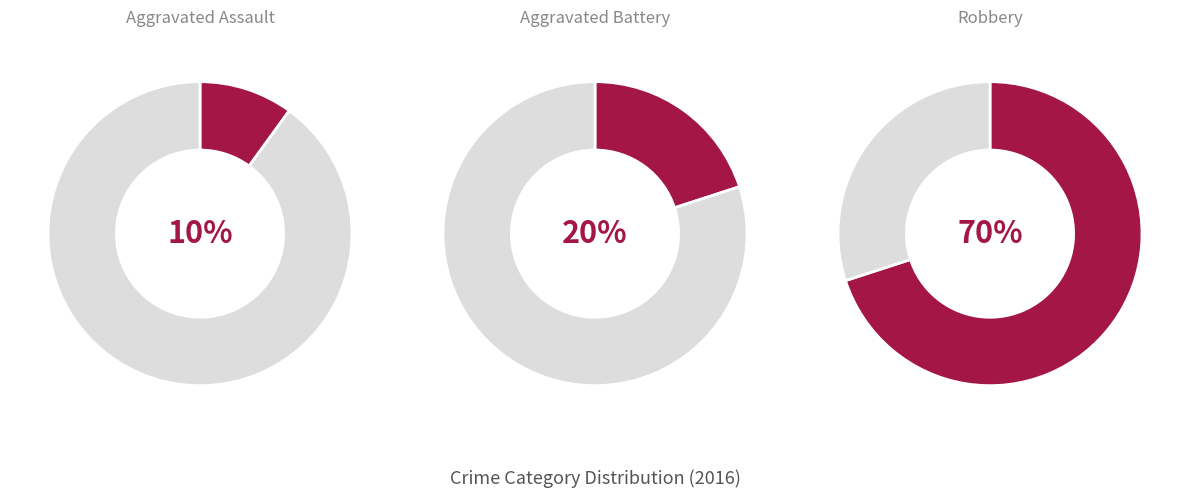

To the nearest percent, what percentage of the pie is Robbery?

70%